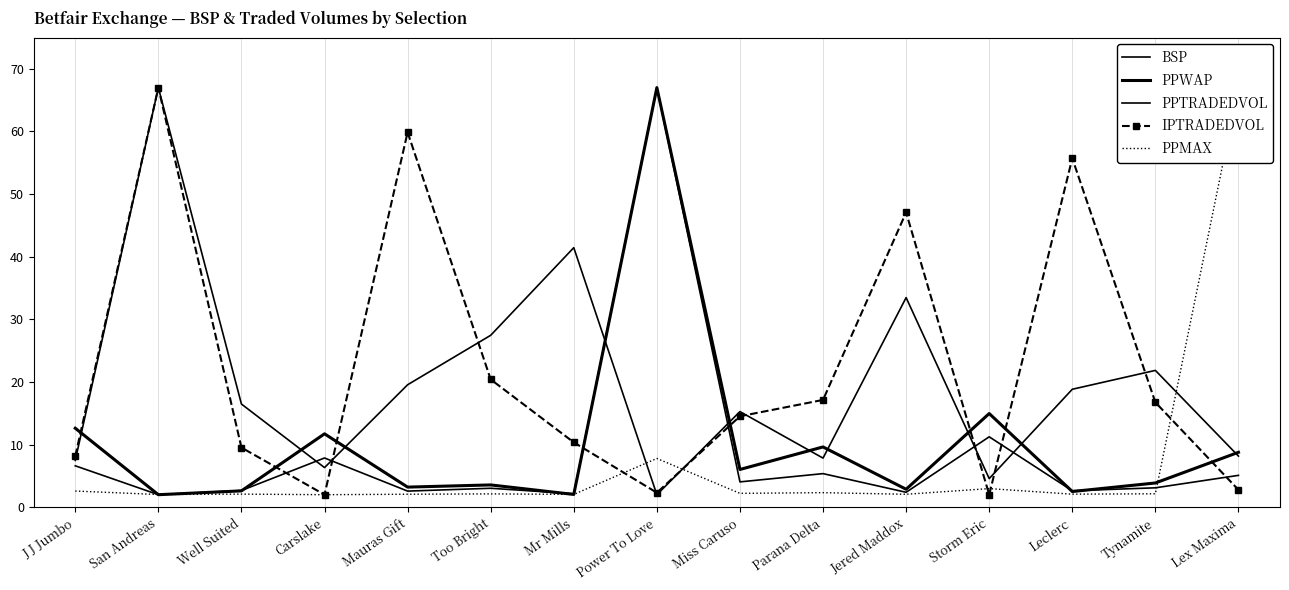

Count the number of data series in this chart.

5